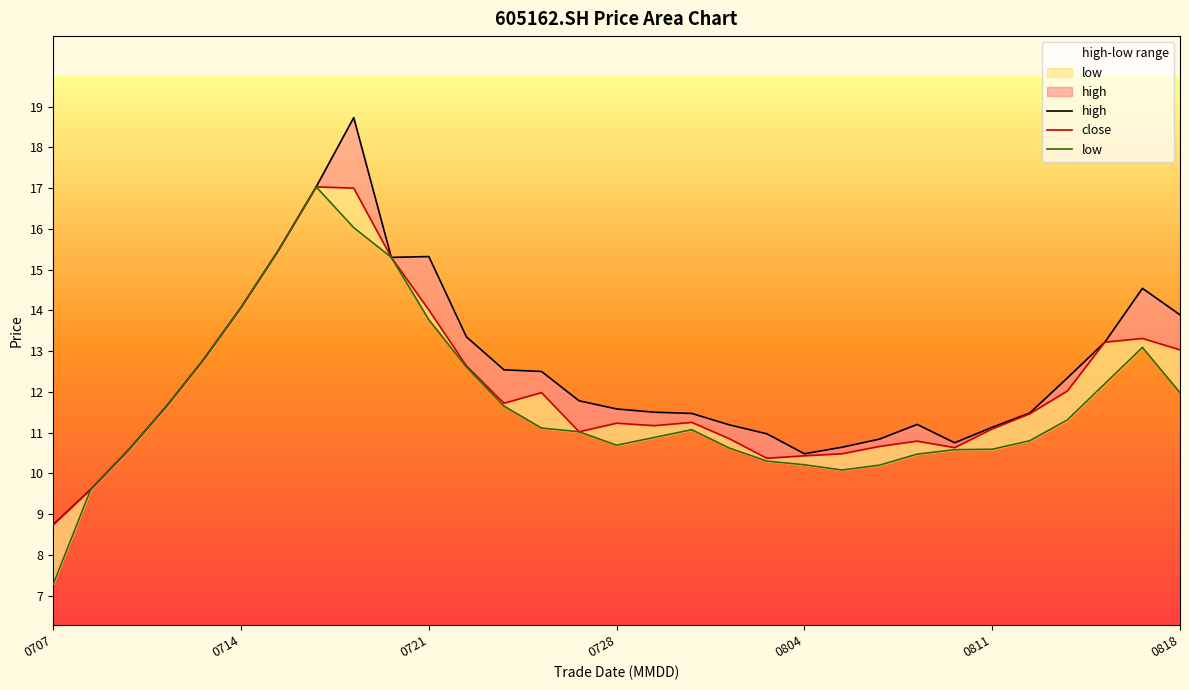

What is the highest value of the high series?

18.7